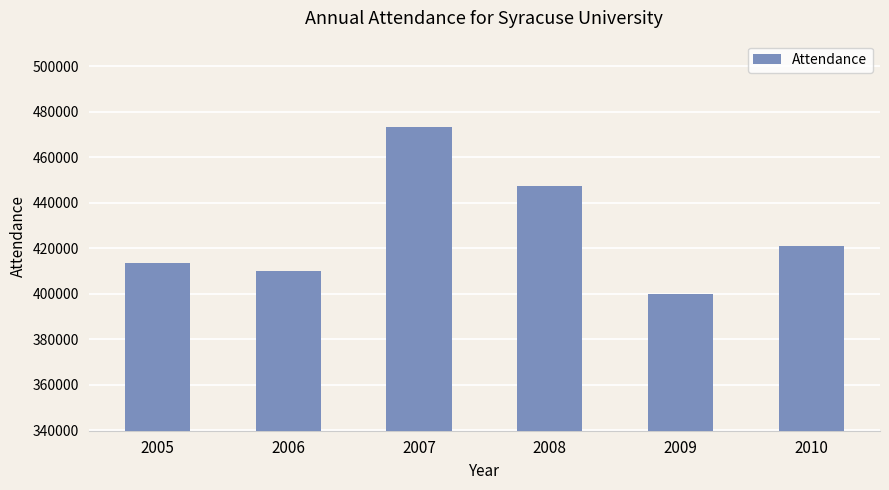

Where does the data first go above 420890?

2007